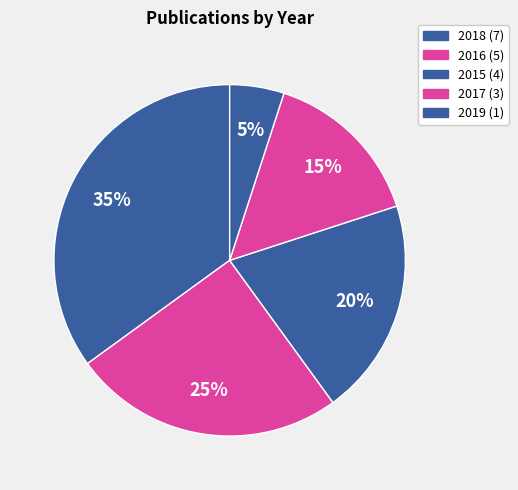

Does any single category account for the majority?

No